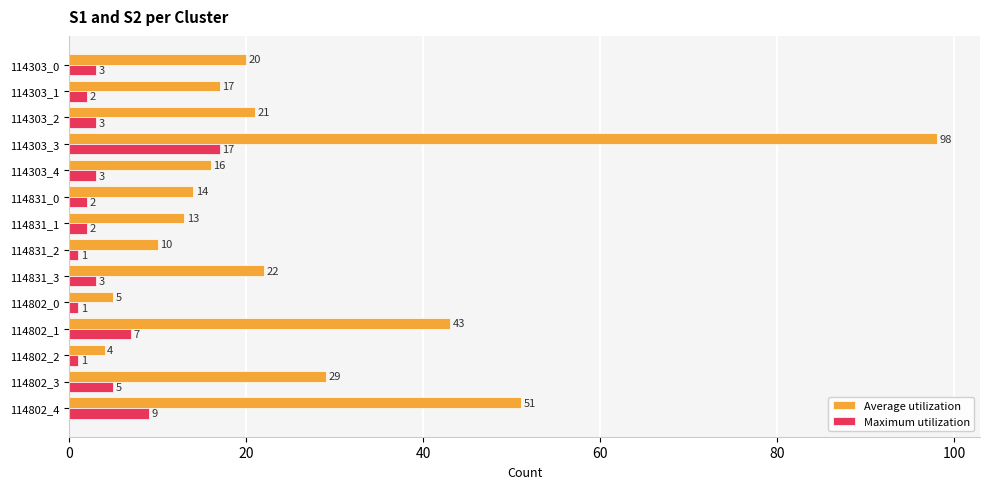

Rank the series by their average value, from highest to lowest.

Average utilization, Maximum utilization